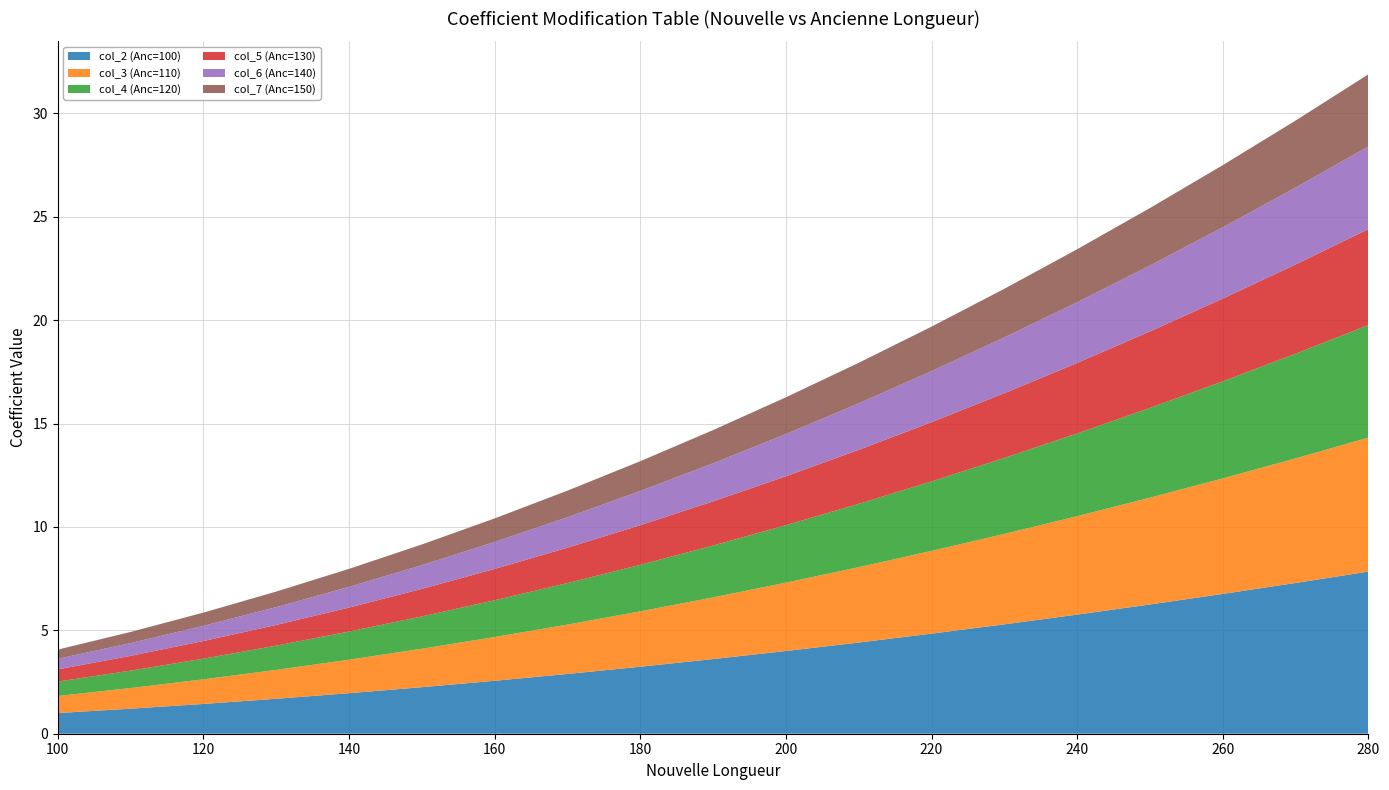

Reading right to left, transcribe all the data shown in this chart.

col_2 (Anc=100): 7.8	7.3	6.8	6.2	5.8	5.3	4.8	4.4	4.0	3.6	3.2	2.9	2.6	2.2	2.0	1.7	1.4	1.2	1.0
col_3 (Anc=110): 6.5	6.0	5.6	5.2	4.8	4.4	4.0	3.6	3.3	3.0	2.7	2.4	2.1	1.9	1.6	1.4	1.2	1.0	0.8
col_4 (Anc=120): 5.4	5.1	4.7	4.3	4.0	3.7	3.4	3.1	2.8	2.5	2.2	2.0	1.8	1.6	1.4	1.2	1.0	0.8	0.7
col_5 (Anc=130): 4.6	4.3	4.0	3.7	3.4	3.1	2.9	2.6	2.4	2.1	1.9	1.7	1.5	1.3	1.2	1.0	0.9	0.7	0.6
col_6 (Anc=140): 4.0	3.7	3.4	3.2	2.9	2.7	2.5	2.2	2.0	1.8	1.7	1.5	1.3	1.1	1.0	0.9	0.7	0.6	0.5
col_7 (Anc=150): 3.5	3.2	3.0	2.8	2.6	2.4	2.2	2.0	1.8	1.6	1.4	1.3	1.1	1.0	0.9	0.8	0.6	0.5	0.4